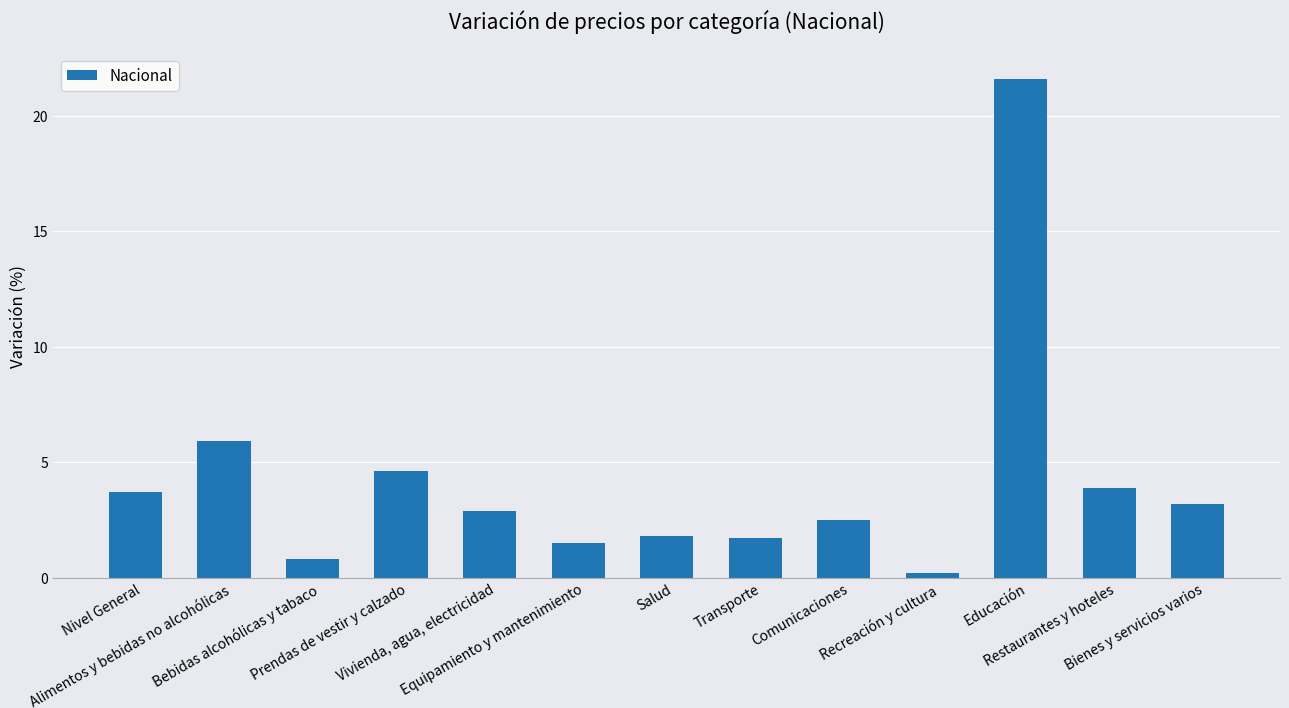

What is the value of the 3rd bar from the left?

0.8